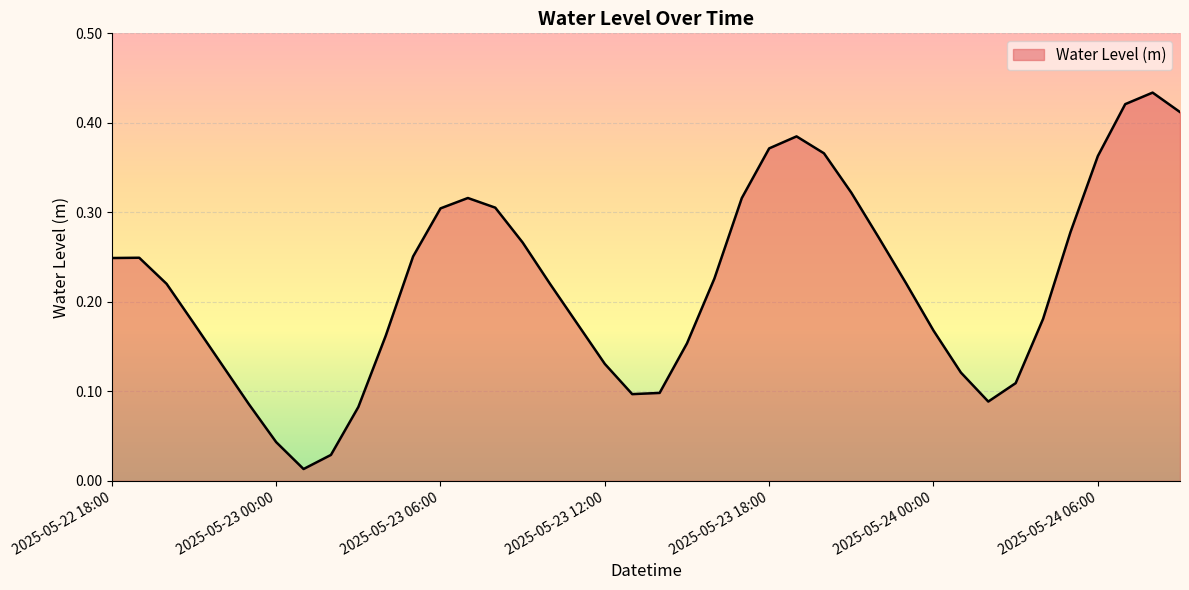

What is the label of the 37th point from the right?

2025-05-22 21:00